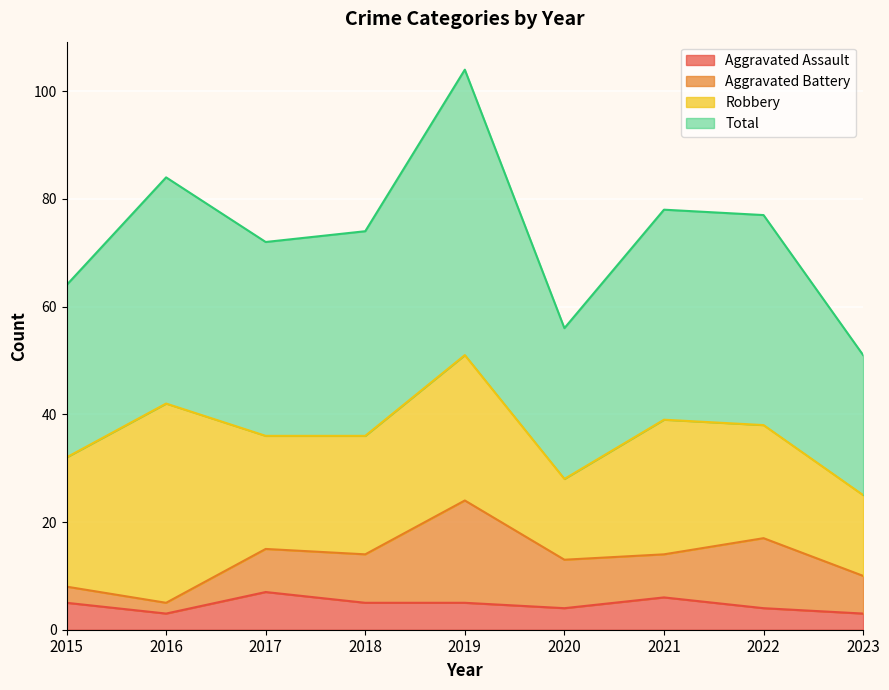

Read the Aggravated Assault value at 2015.

5